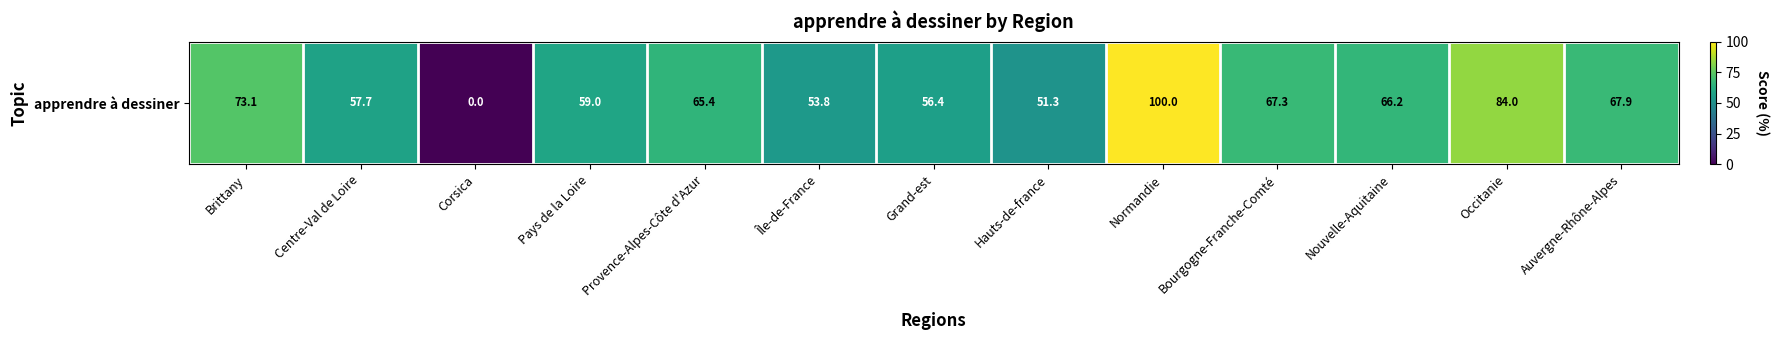

Between Provence-Alpes-Côte d'Azur and Bourgogne-Franche-Comté, which is larger?

Bourgogne-Franche-Comté